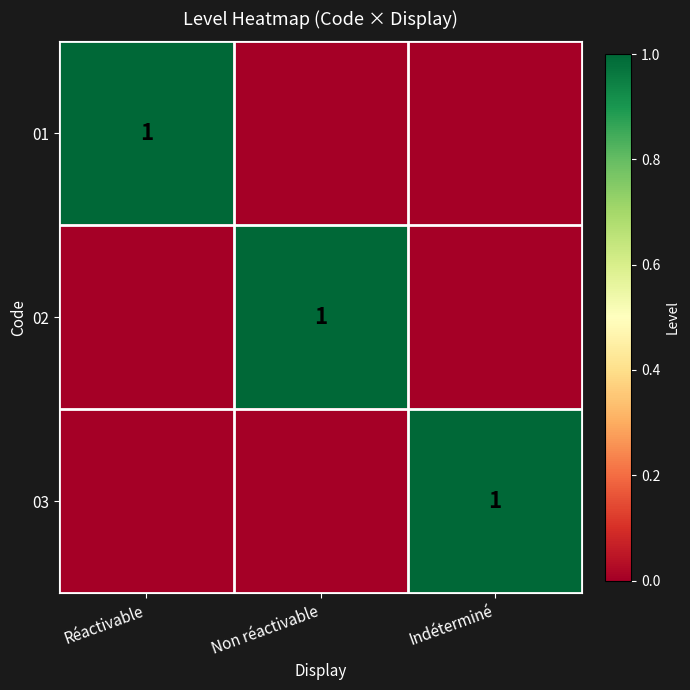

The value of 03 at Indéterminé is 1. True or false?

True